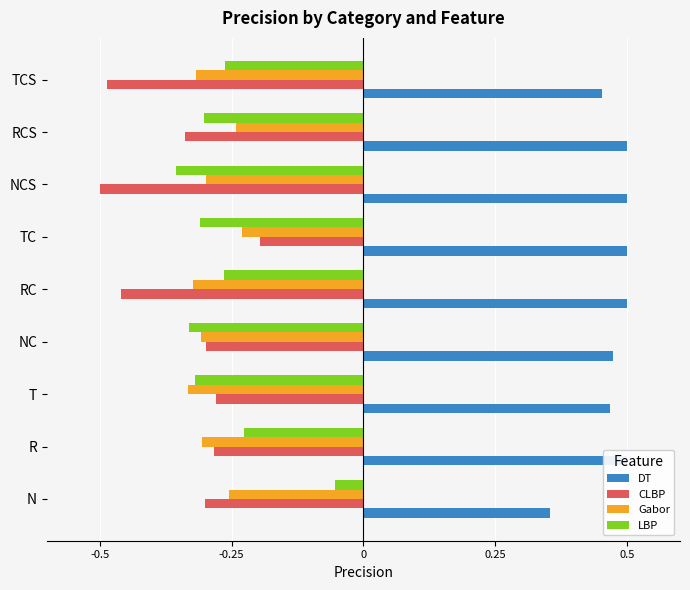

True or false: DT has a value of 0.5 at TC.

True